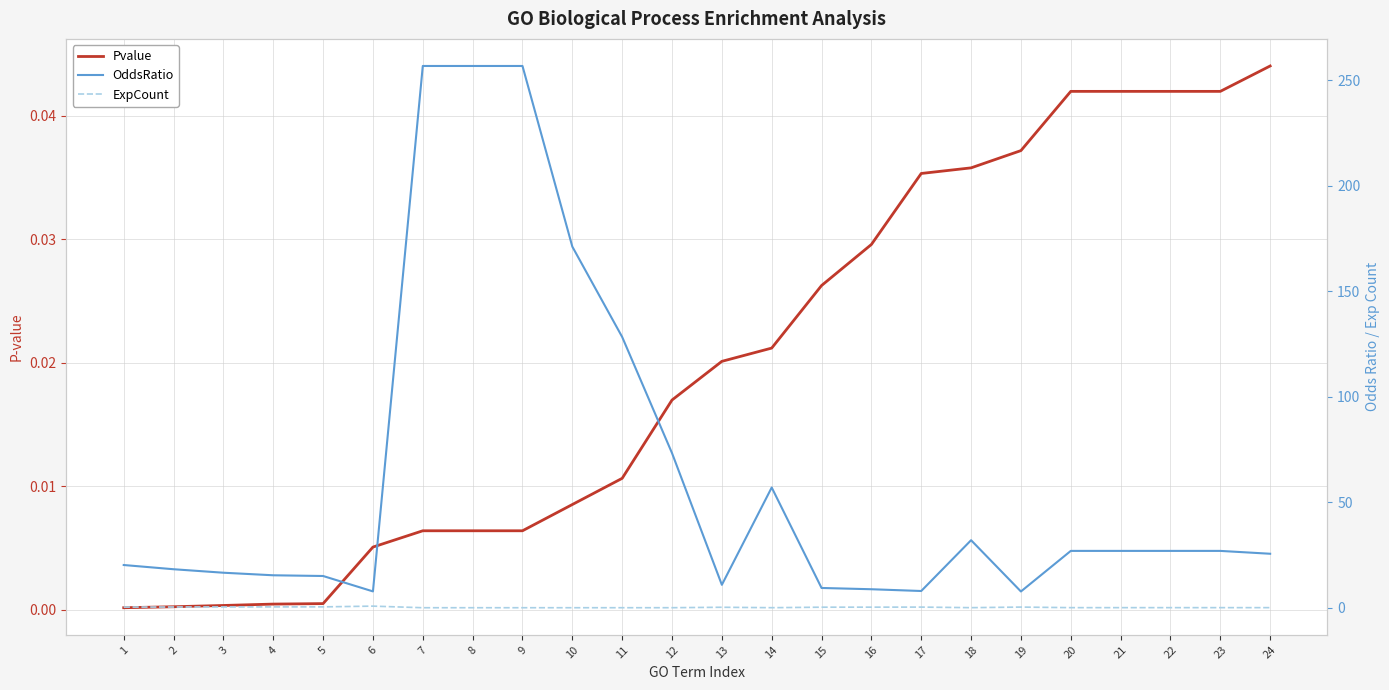

Is the value of ExpCount at 3 greater than the value of Pvalue at 21?

Yes